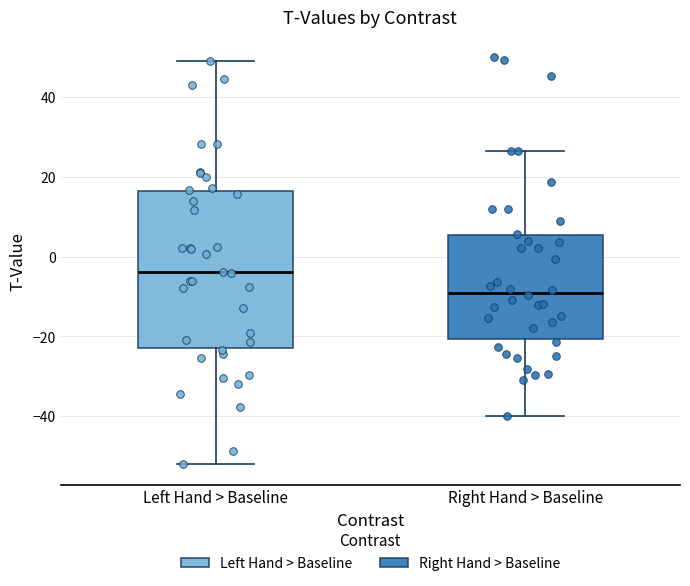

Reading left to right, read every box against the y-axis: the position of its median line, the range the box covers, and the ends of its whiskers. The values are not printed on the chart, so give them approximately, as read against the axis.

Left Hand > Baseline: median -4, box -22 to 16, whiskers -52 to 48
Right Hand > Baseline: median -8, box -20 to 6, whiskers -40 to 26